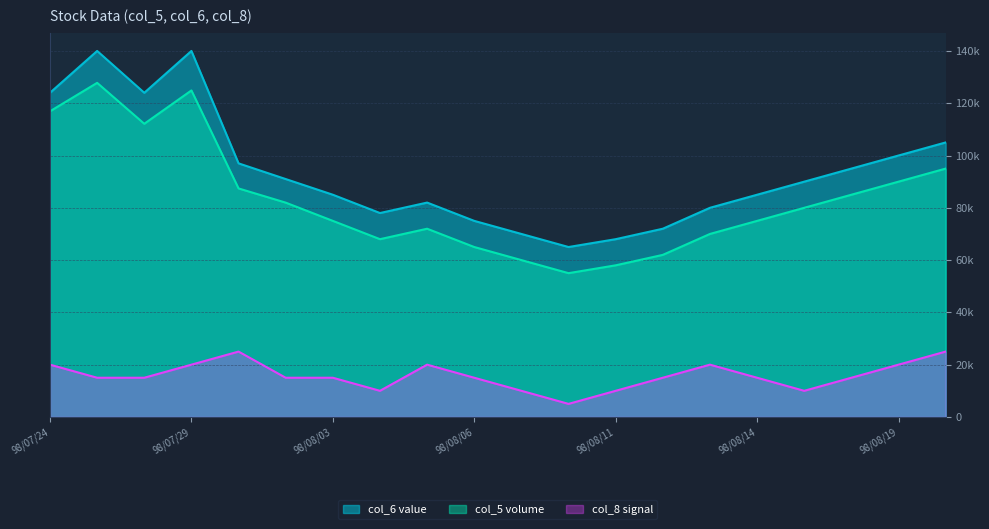

What is the spread (max minus min) of values at 98/08/11?

58000